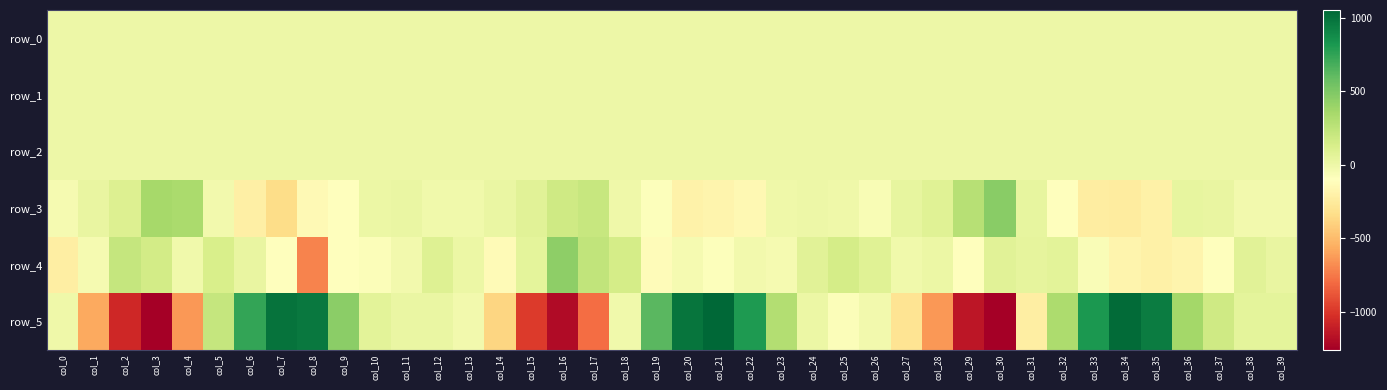

Between col_2 and col_38, which series saw the biggest shift?

row_5